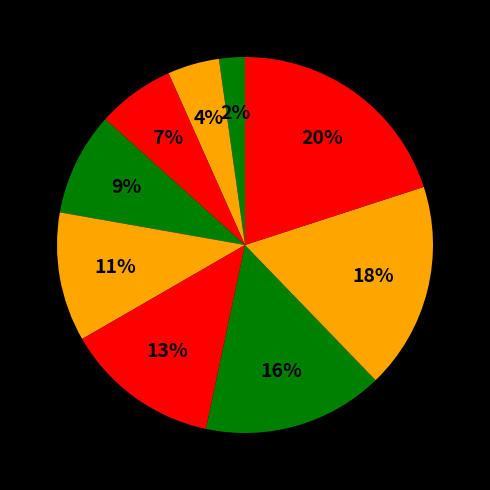

How many segments does this pie chart have?

9